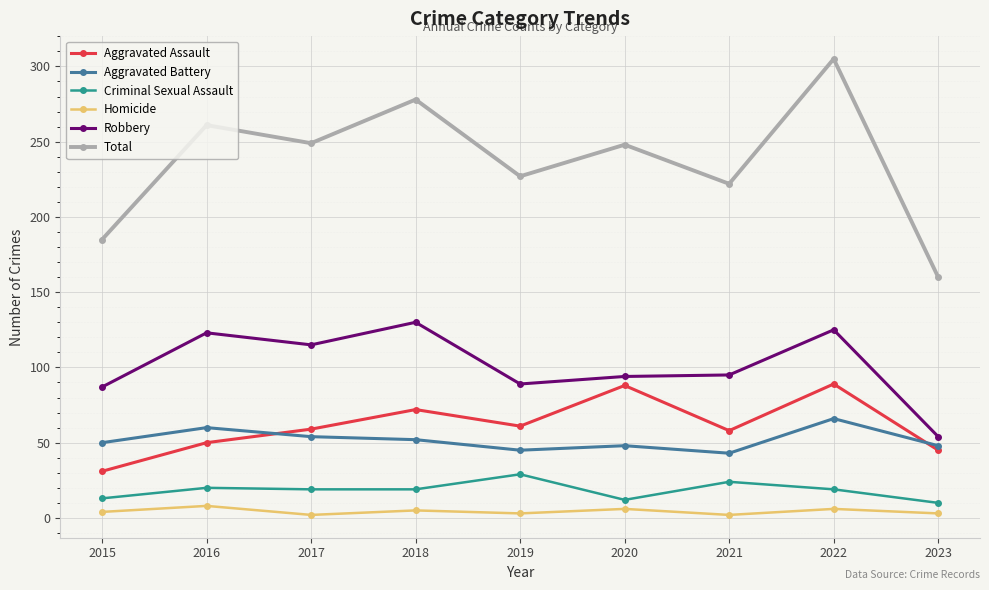

Between 2018 and 2021, which series saw the biggest shift?

Total